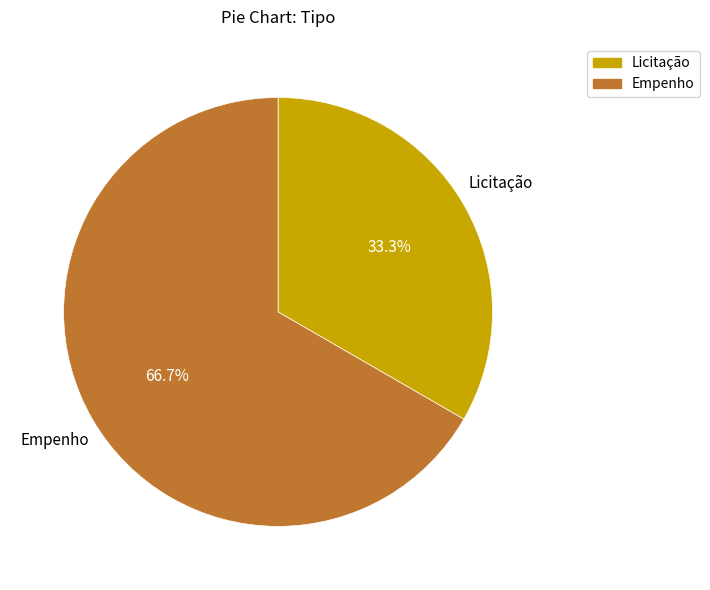

What is the smallest slice in the pie chart?

Licitação